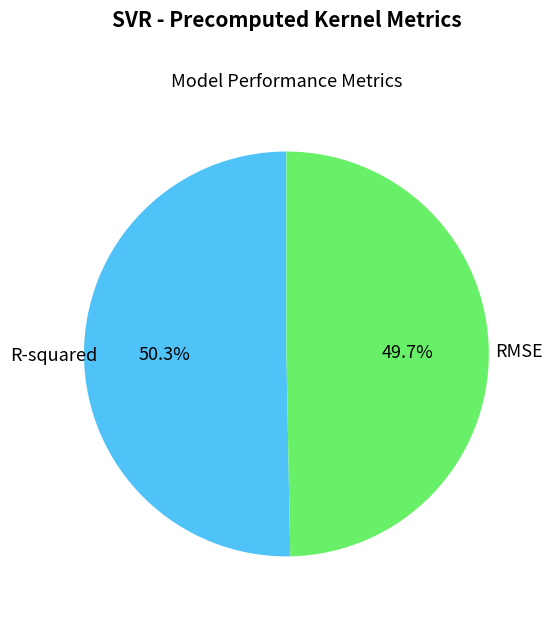

Rank the categories by value from lowest to highest.

RMSE, R-squared